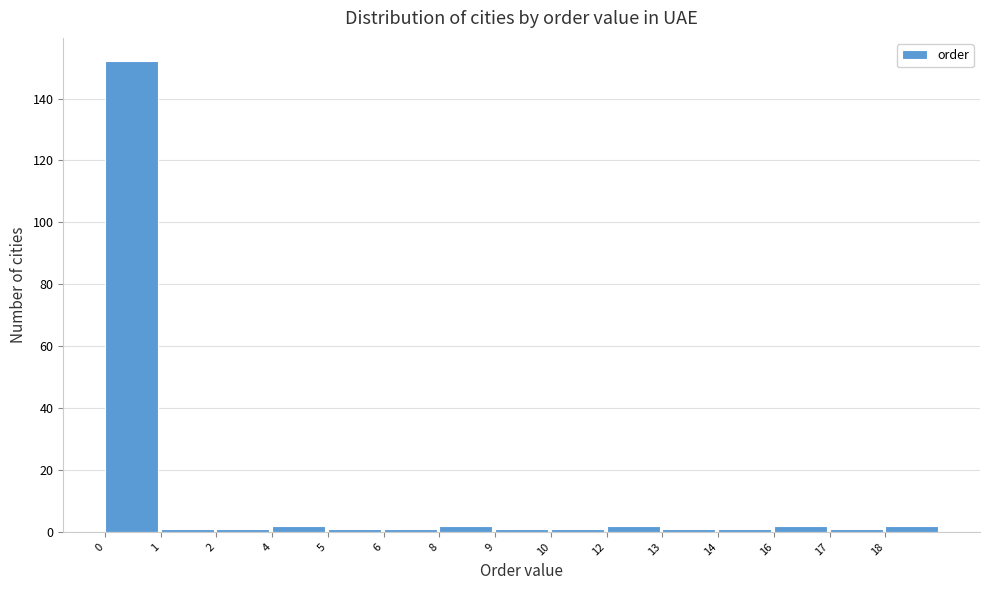

Reading left to right, list all the values displayed in this chart.

152	1	1	2	1	1	2	1	1	2	1	1	2	1	2